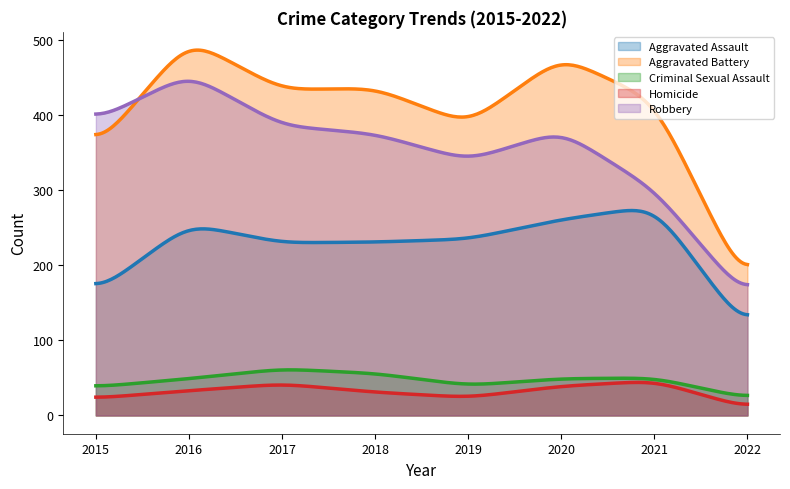

The Aggravated Battery series shows 233 at 2019. True or false?

False